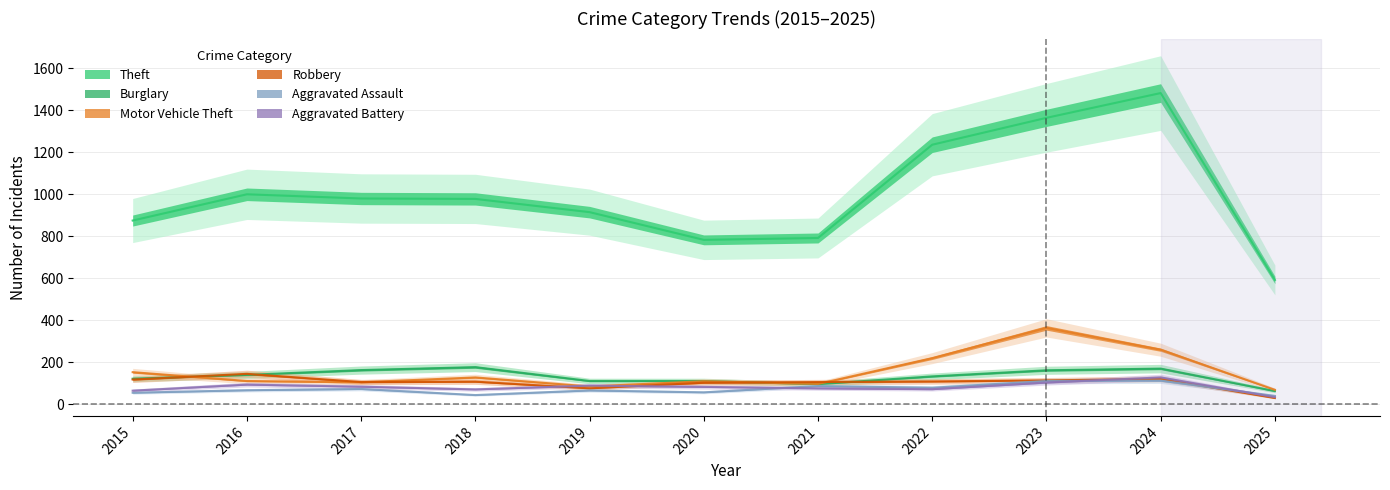

Reading left to right, extract all data points from this chart.

Theft: 874	999	979	977	914	782	791	1235	1363	1481	591
Burglary: 121	139	162	176	110	110	95	132	161	169	62
Motor Vehicle Theft: 152	110	104	127	84	109	96	219	363	259	68
Robbery: 117	144	105	107	75	102	105	108	113	120	29
Aggravated Assault: 54	66	72	43	65	56	86	78	110	112	39
Aggravated Battery: 64	93	83	70	88	82	75	71	103	127	33